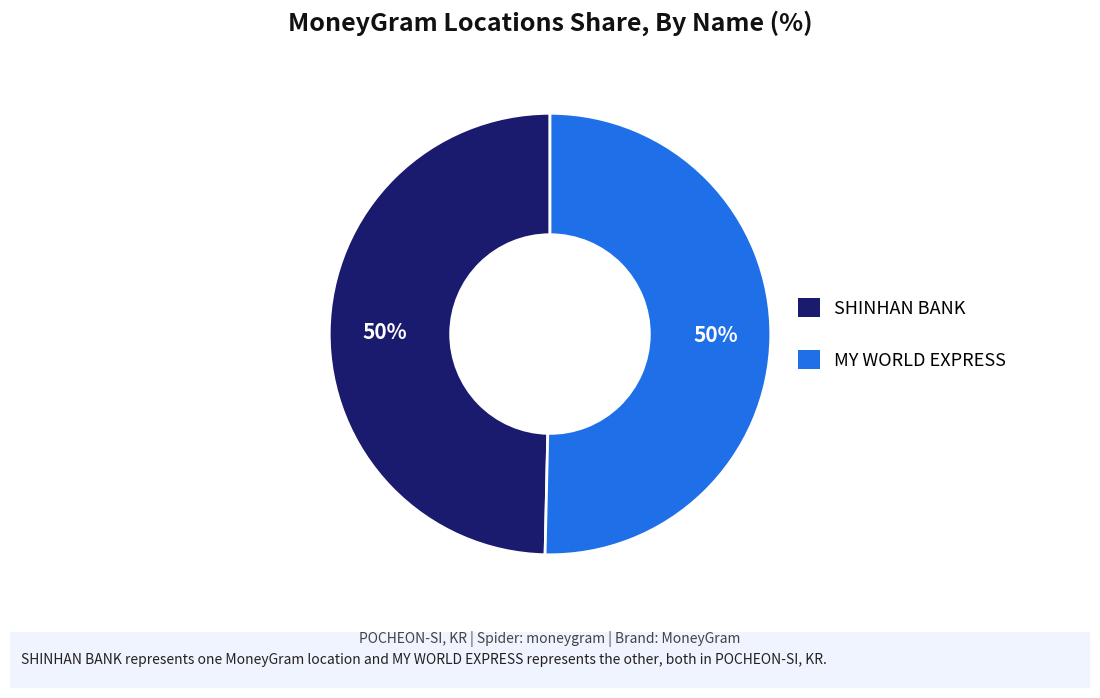

How many slices are in this pie chart?

2